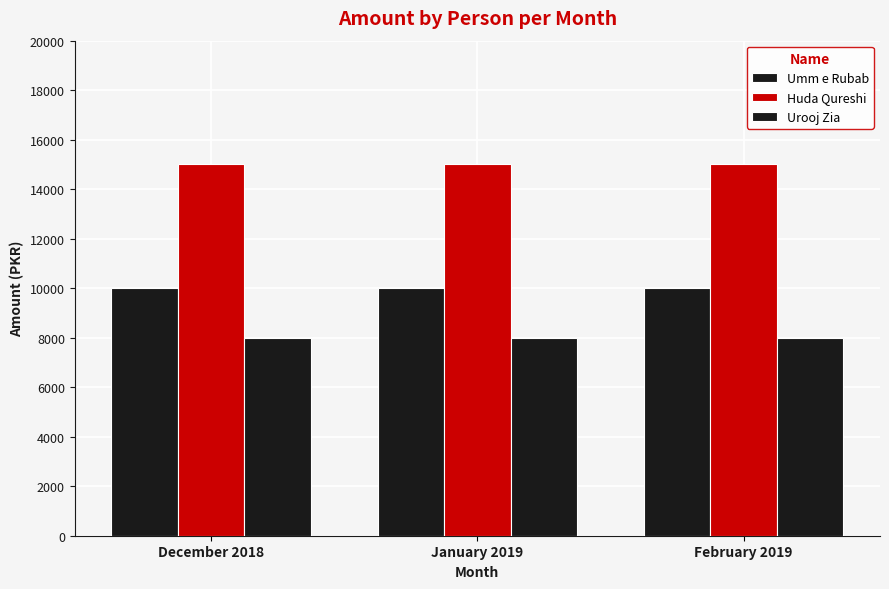

The Urooj Zia series shows 12917 at December 2018. True or false?

False